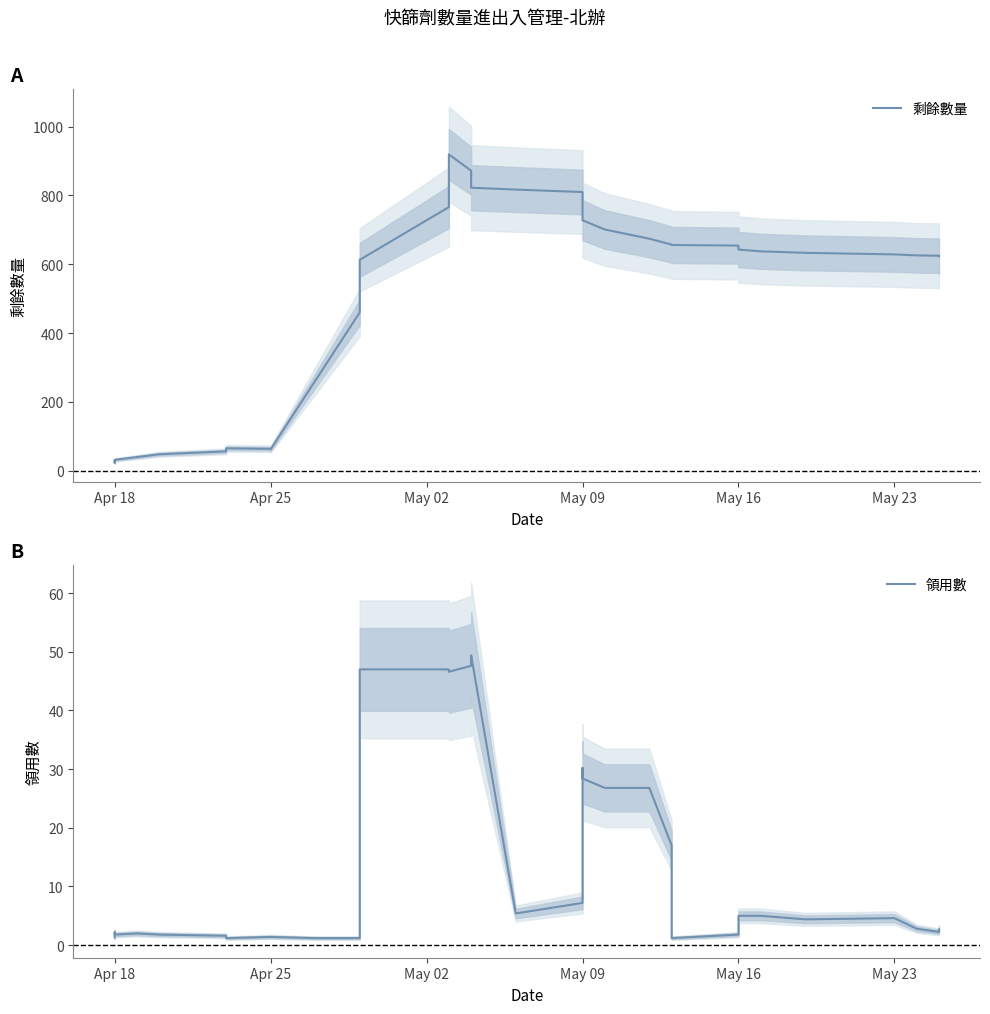

True or false: 領用數 has a value of 9.1 at May 09.

False